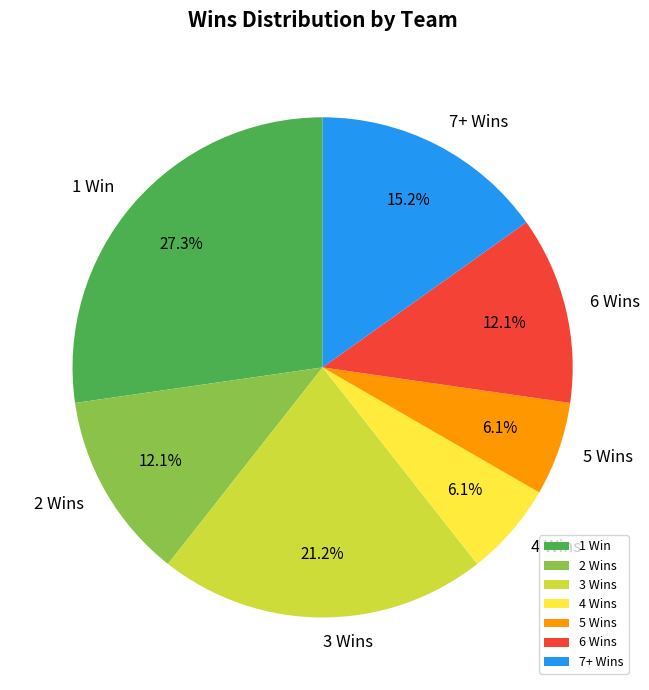

What is the largest slice in the pie chart?

1 Win